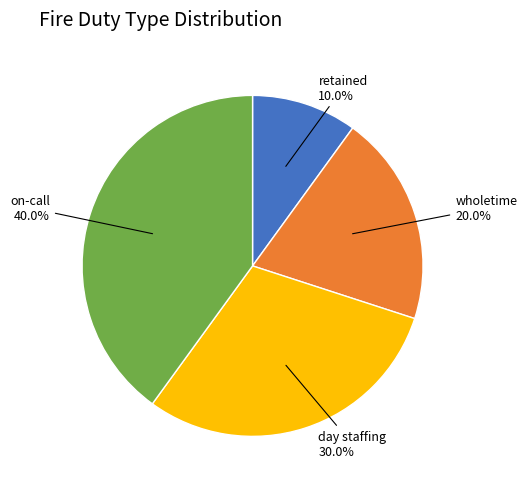

How many slices are in this pie chart?

4